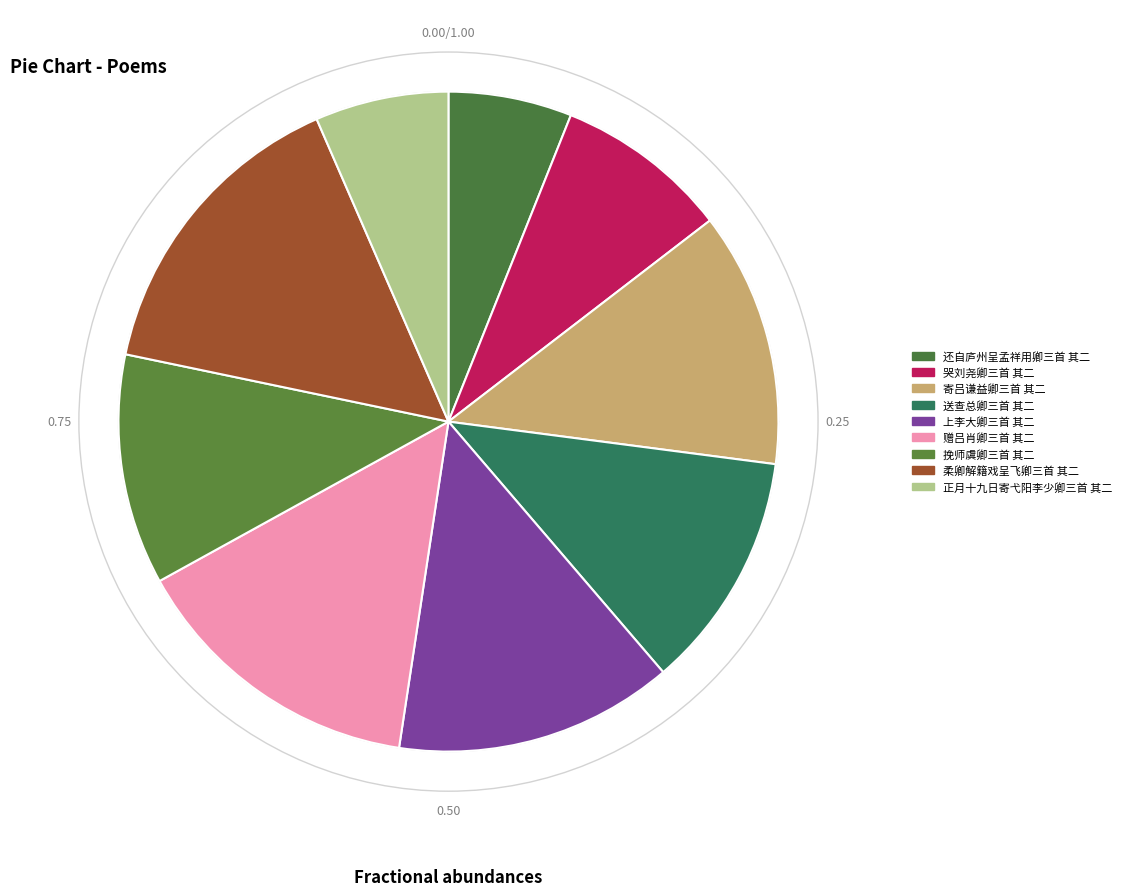

To the nearest percent, what is the difference between the 上李大卿三首 其二 and 正月十九日寄弋阳李少卿三首 其二 slice percentages?

7%